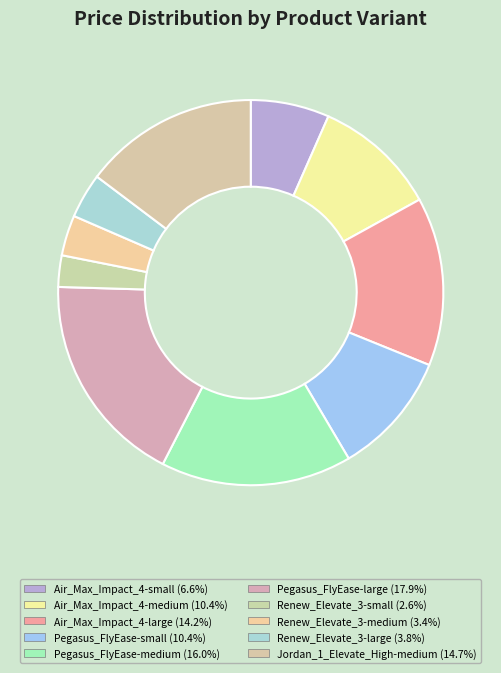

What percentage is the Renew_Elevate_3-medium slice, to the nearest percent?

3%